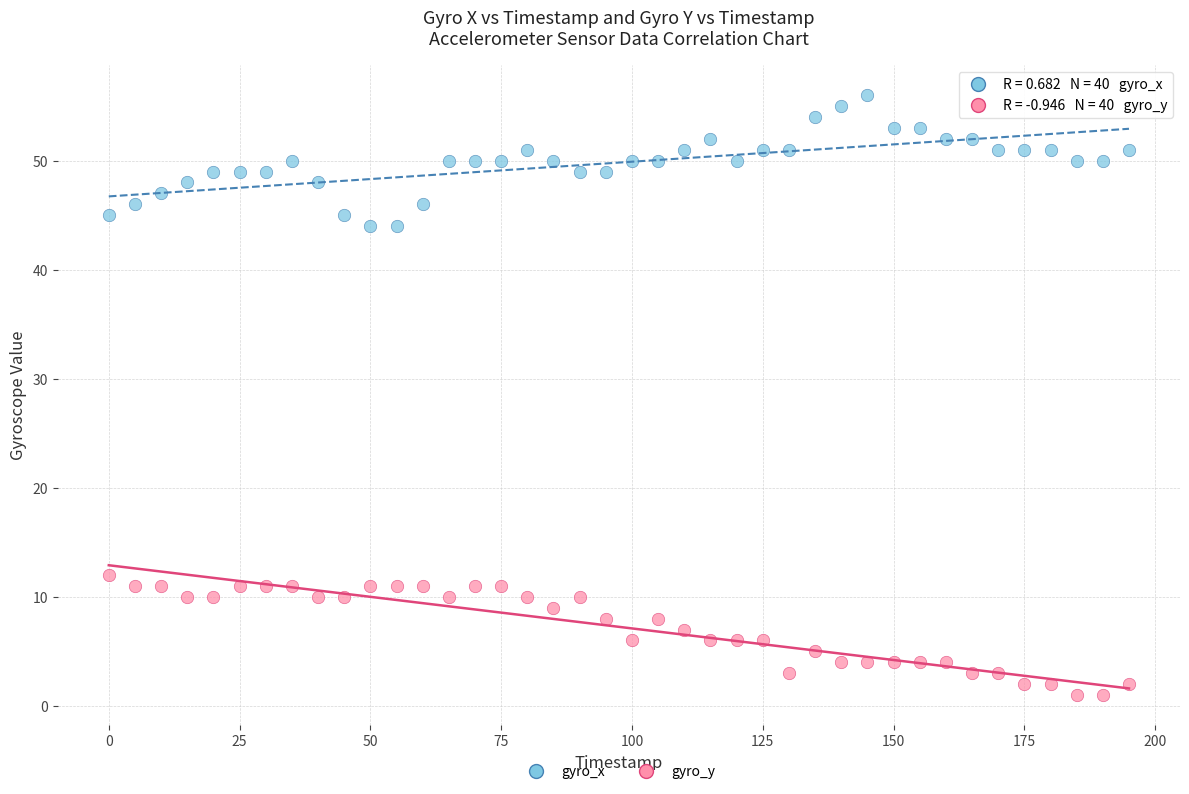

Across all data points, what is the range of Y values (max minus min)?

55